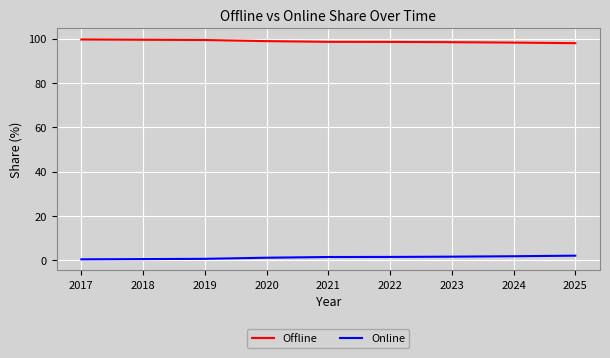

True or false: Online and Offline cross at least once.

False